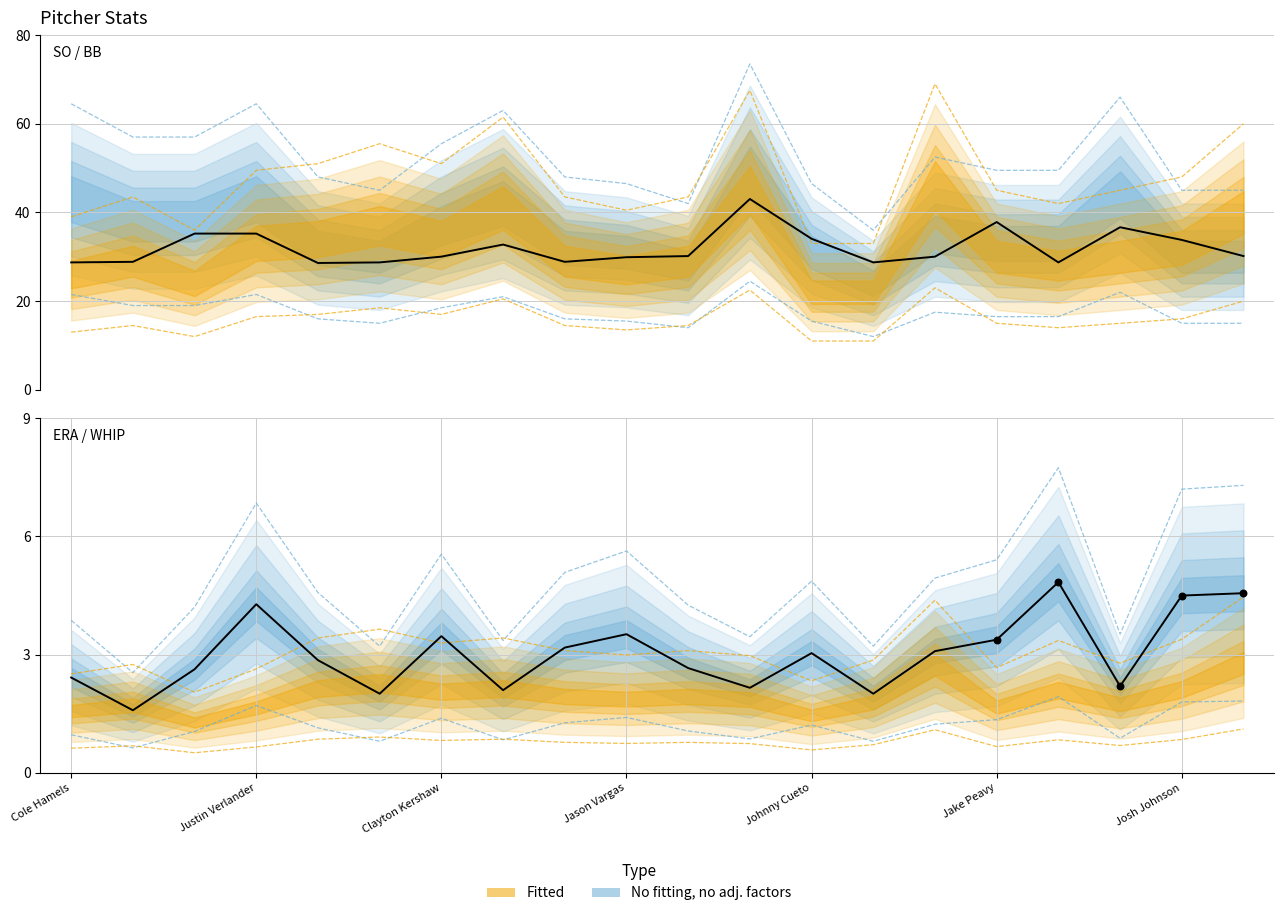

Which series reaches the minimum Y coordinate?

WHIP